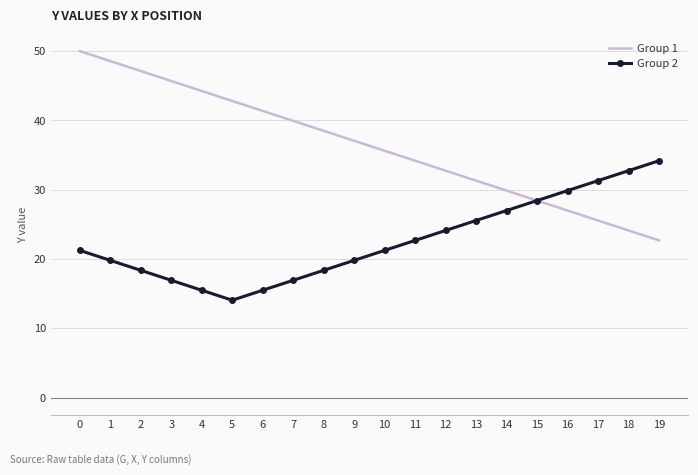

Which category has the highest value in the Group 2 series?

19